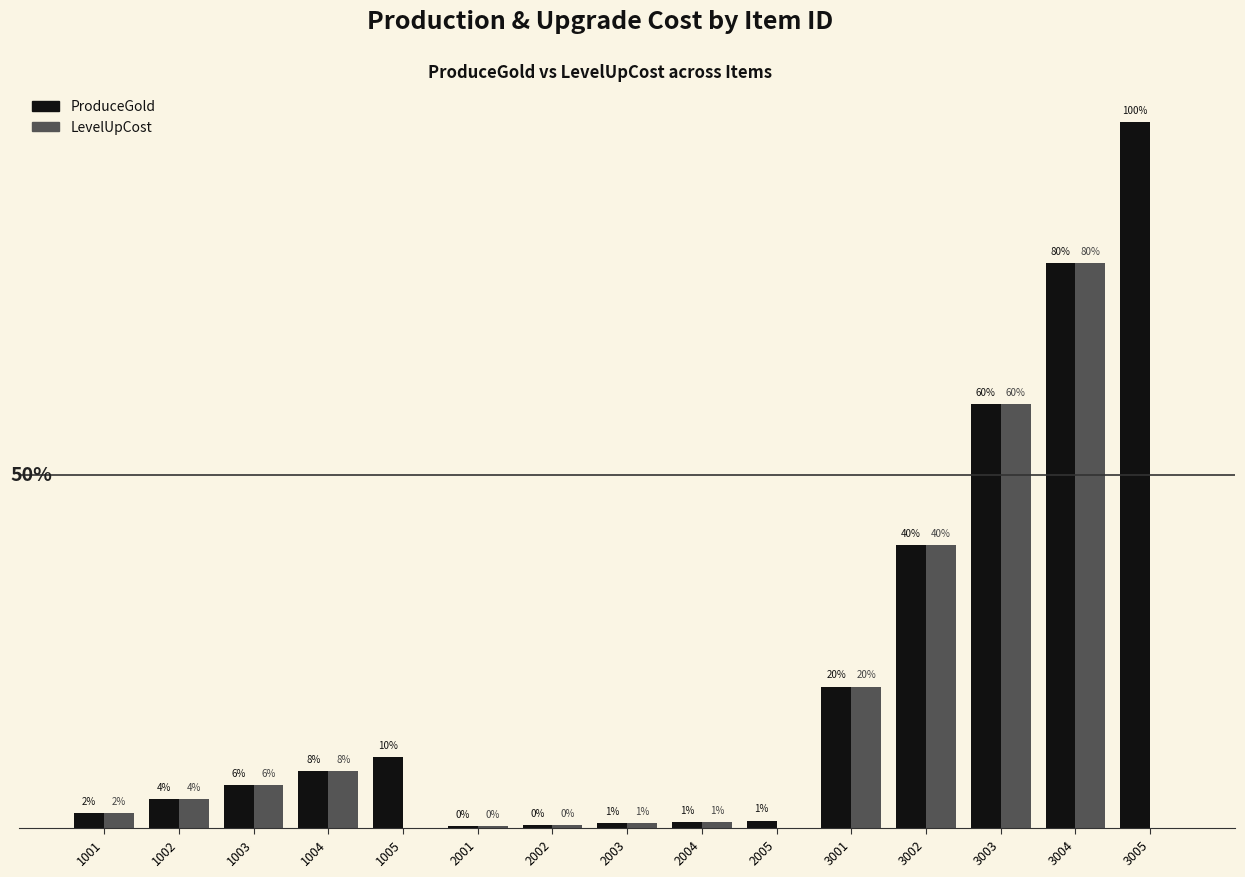

List the series in order of their overall mean, lowest first.

LevelUpCost, ProduceGold